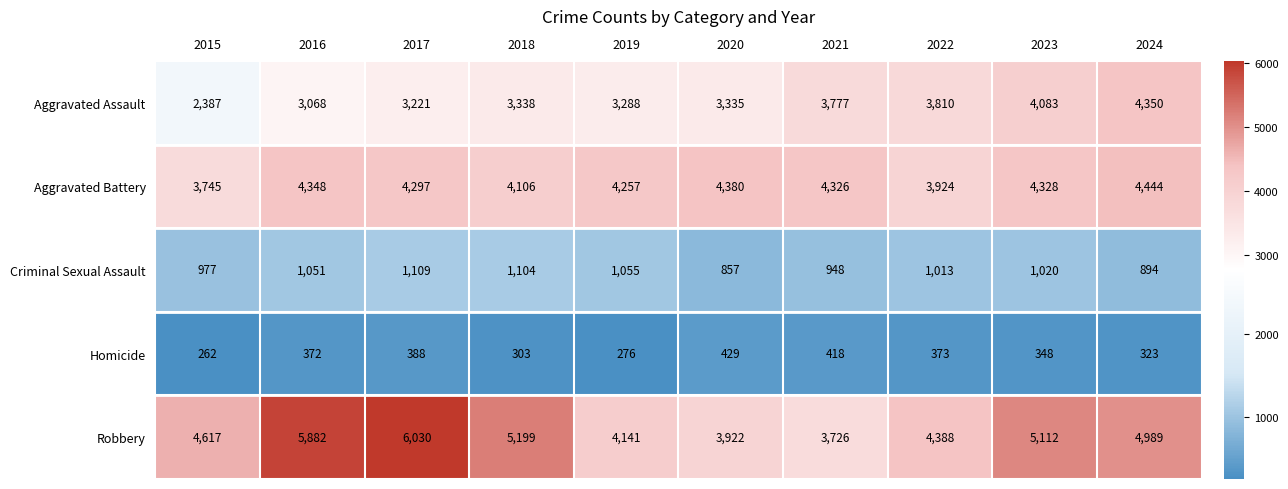

Which series has the largest total across all categories?

Robbery